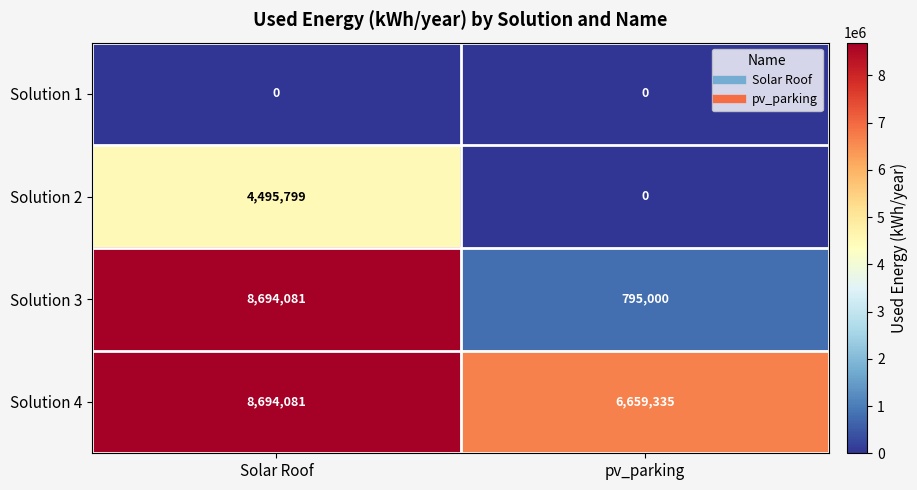

Read the Solution 3 value at pv_parking, to the nearest 100.

795000